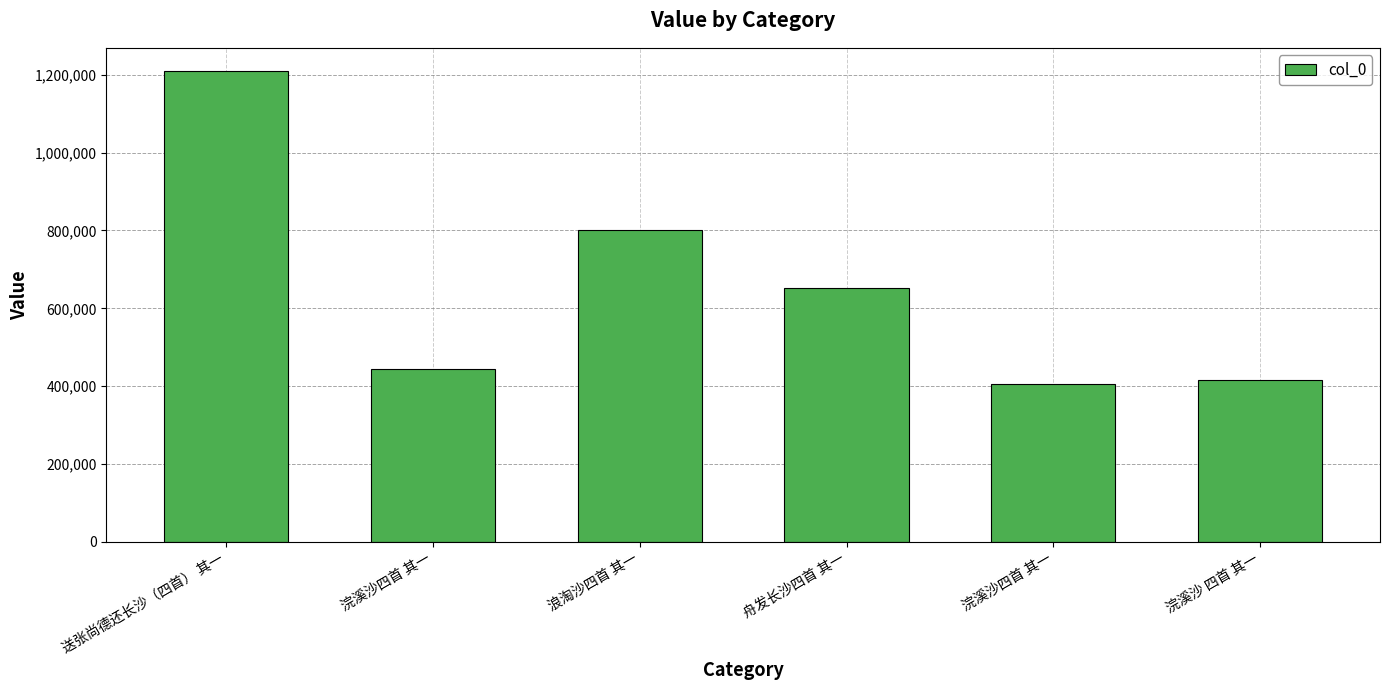

Count the number of categories in the chart.

6